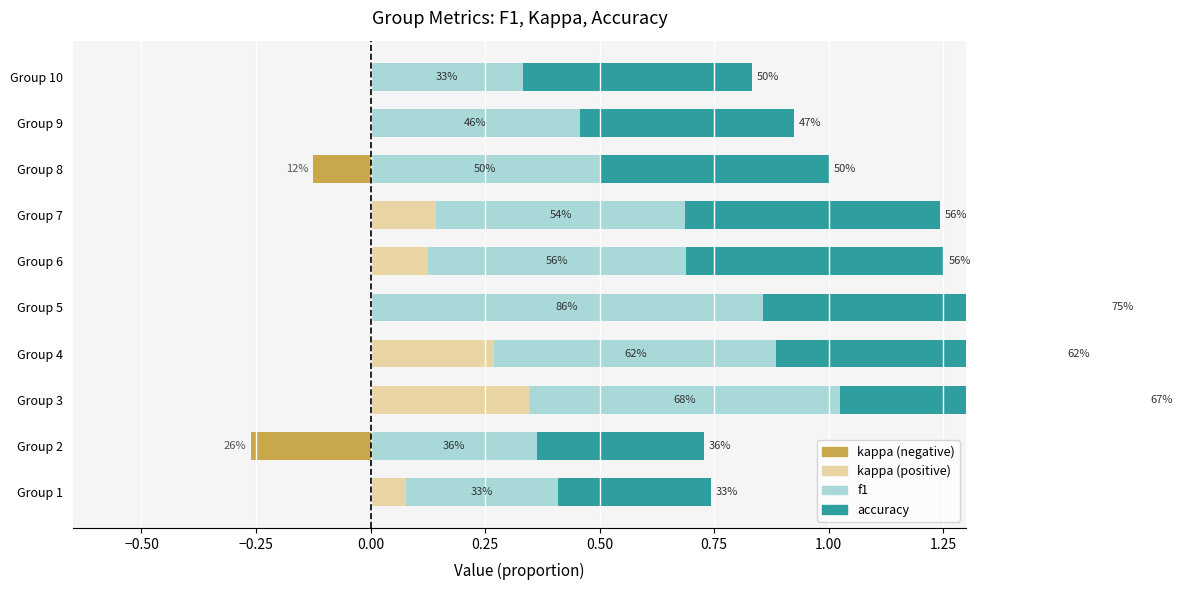

How many series are shown in this chart?

4